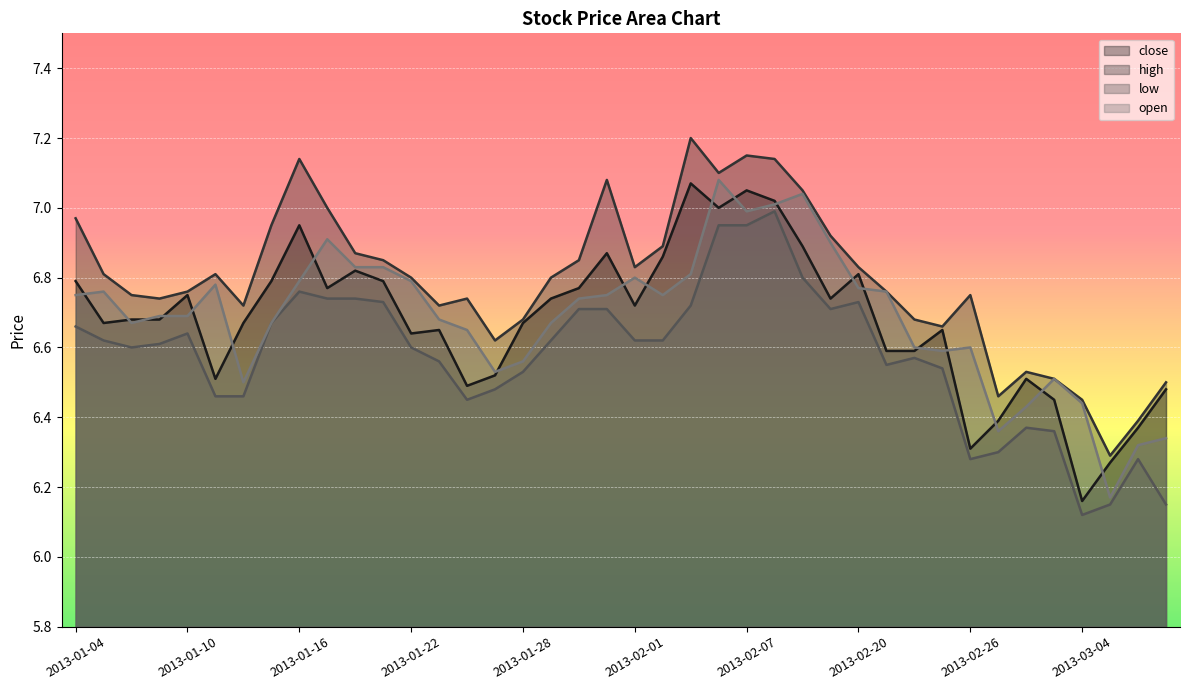

What is the label of the 40th point from the left?

2013-03-07